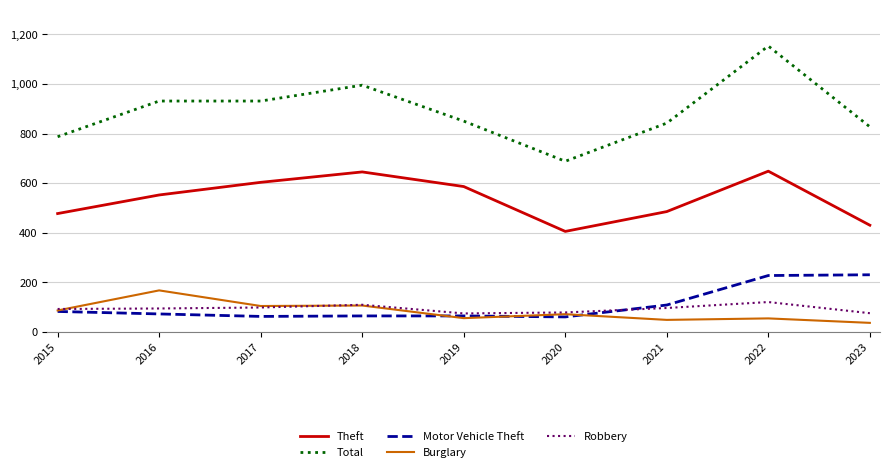

In Theft, how many points are higher than both neighbors (excluding endpoints)?

2